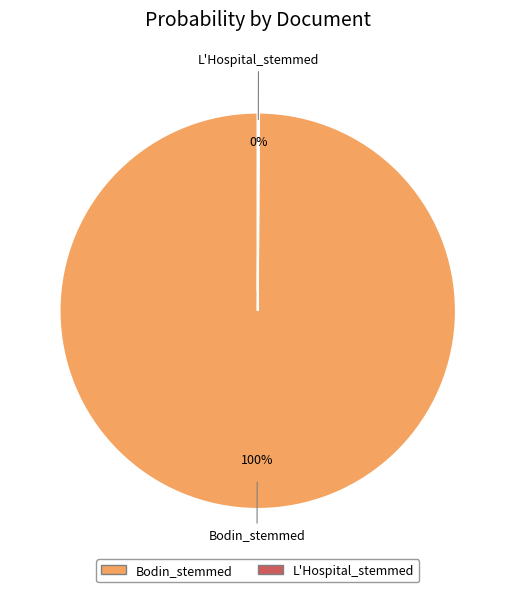

Is it true that Bodin_stemmed is 100% of the pie?

True